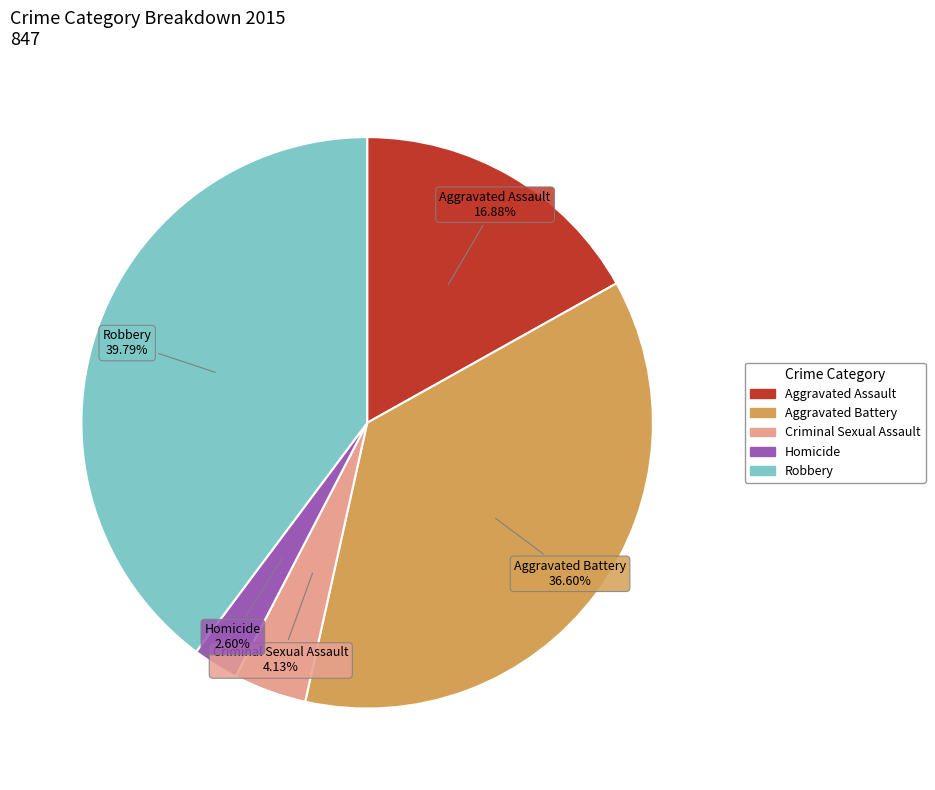

Does Homicide account for over 50% of the chart?

No